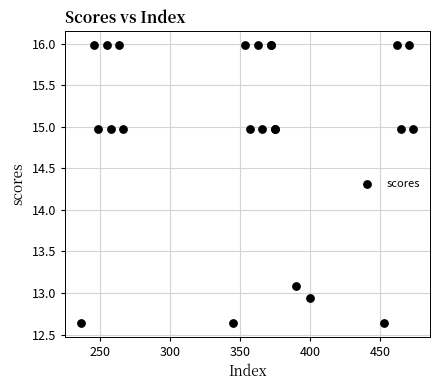

What Y value in the scatter plot is closest to 14?

13.1